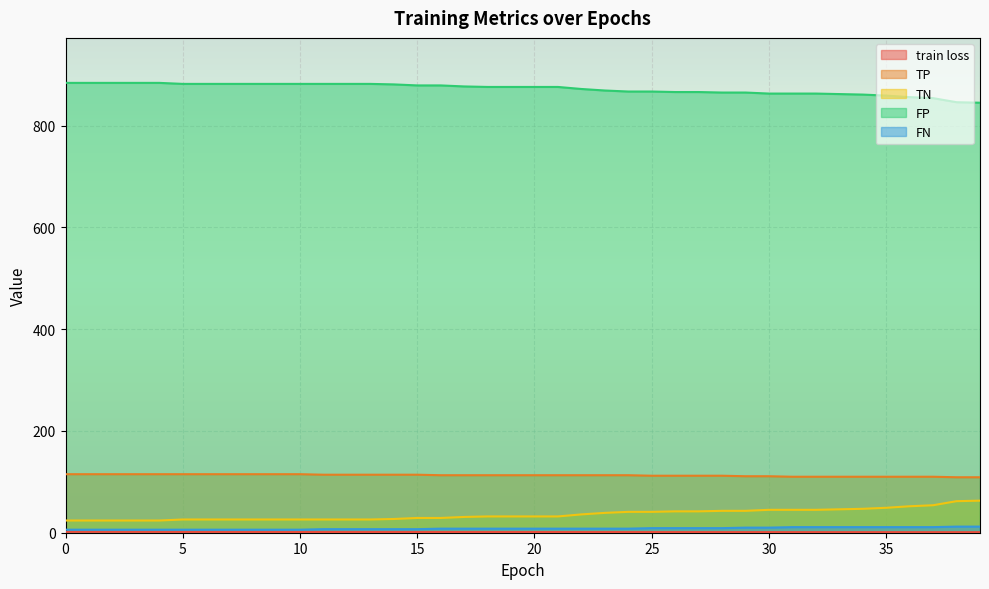

True or false: FN and FP cross at least once.

False